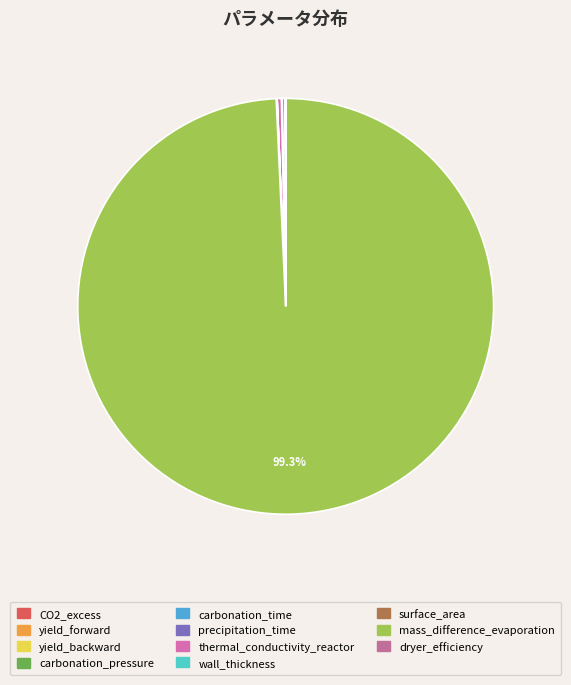

Is it true that carbonation_time is 0% of the pie?

True